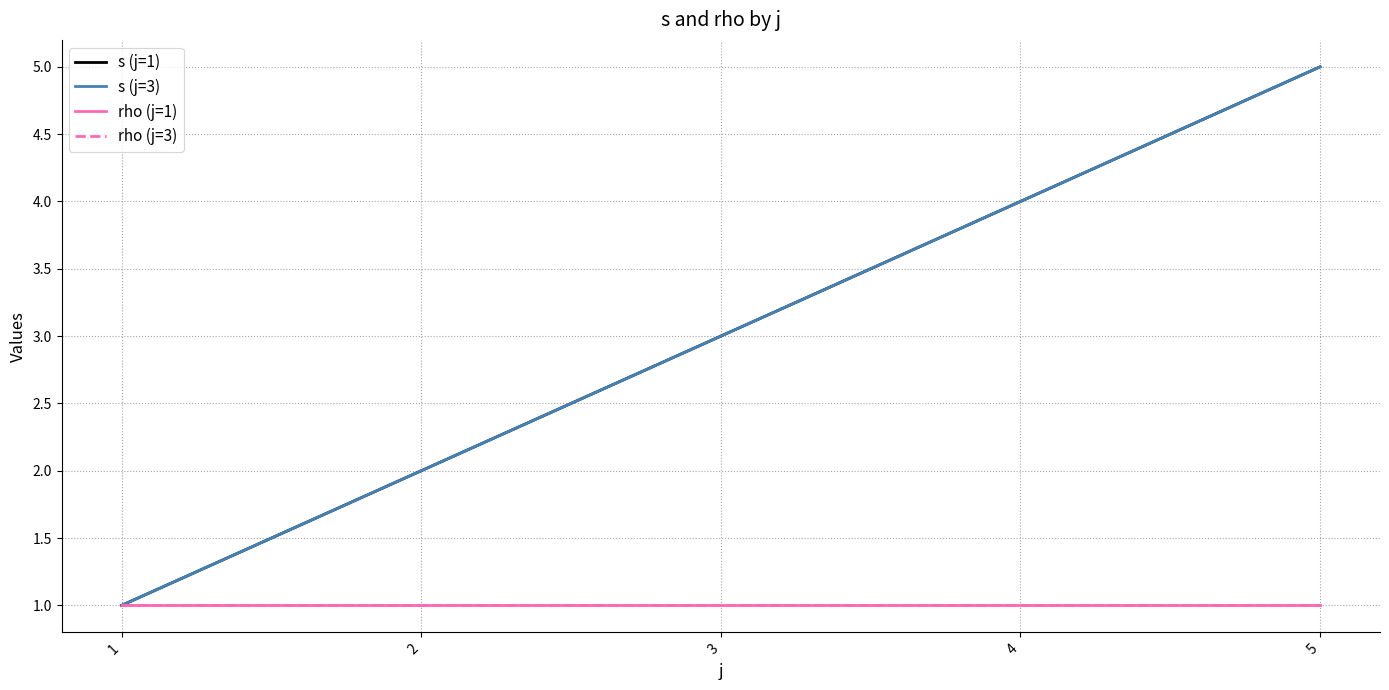

Is this an area chart (filled region under the line)?

No